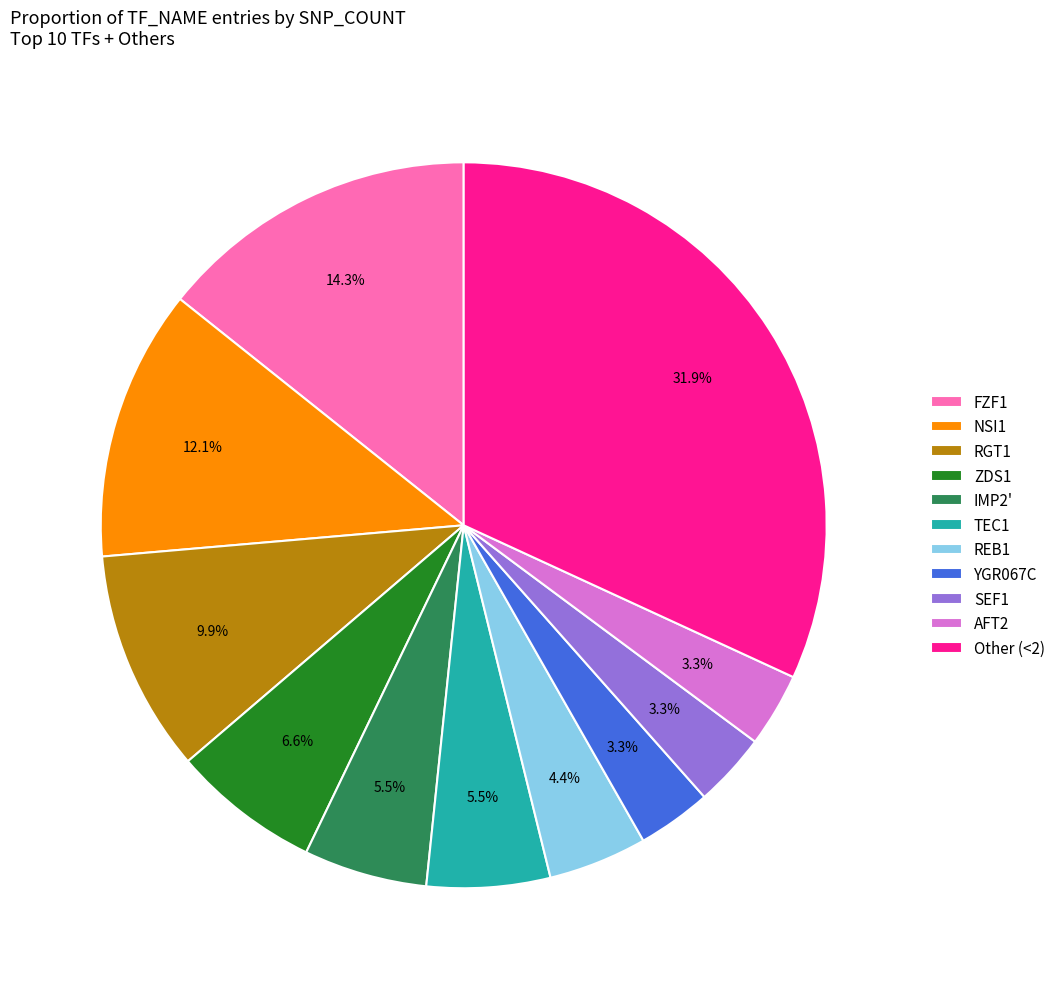

True or false: NSI1 accounts for 21% of the total.

False